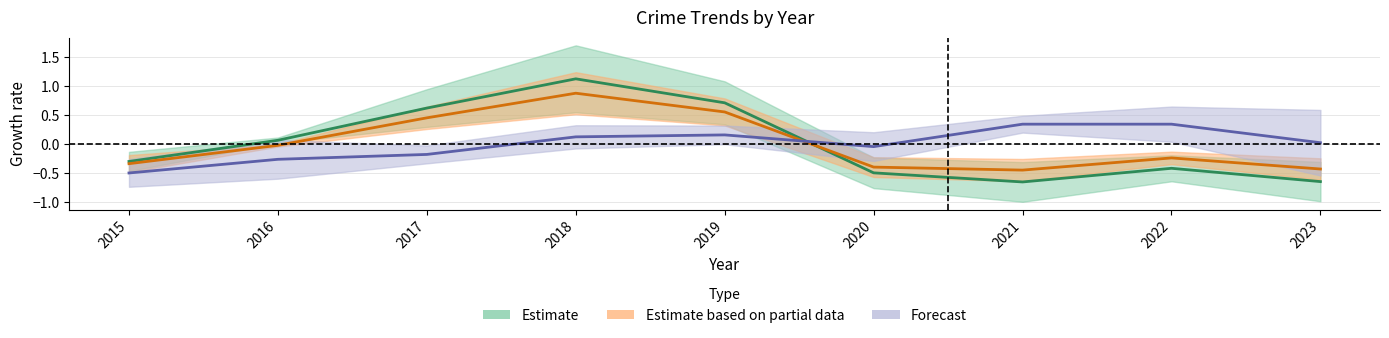

Where is the first local maximum for Robbery?

2019